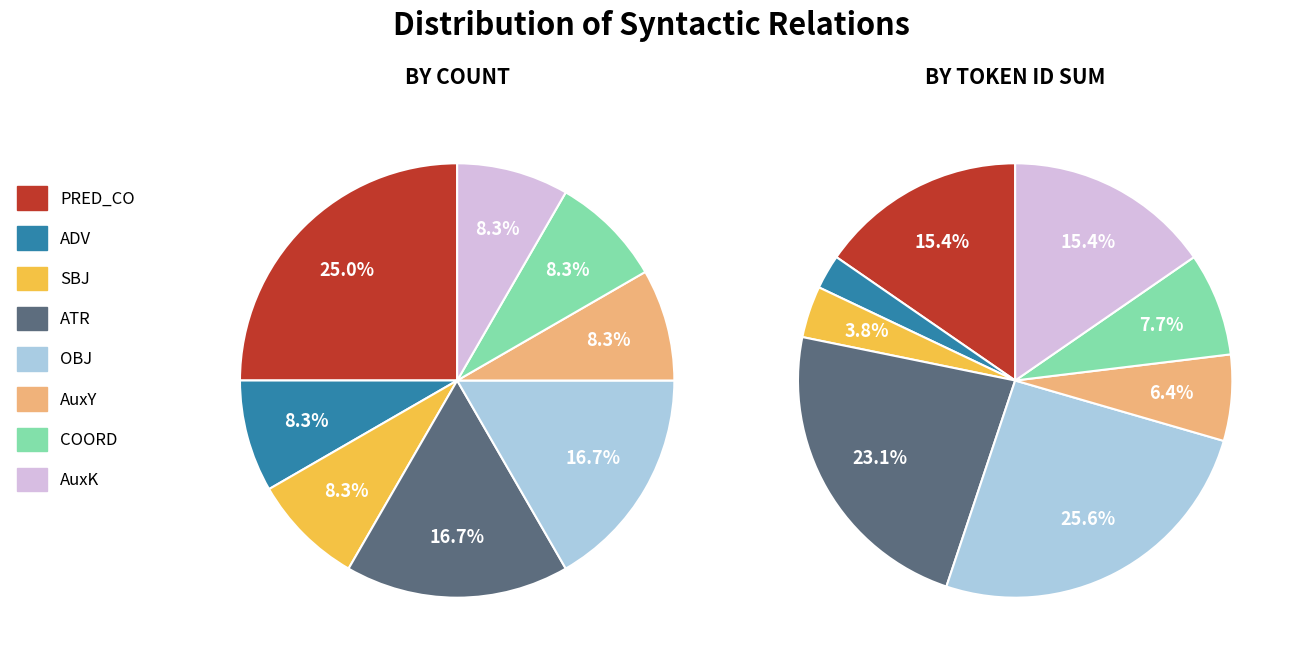

Is there a majority slice in this chart?

No